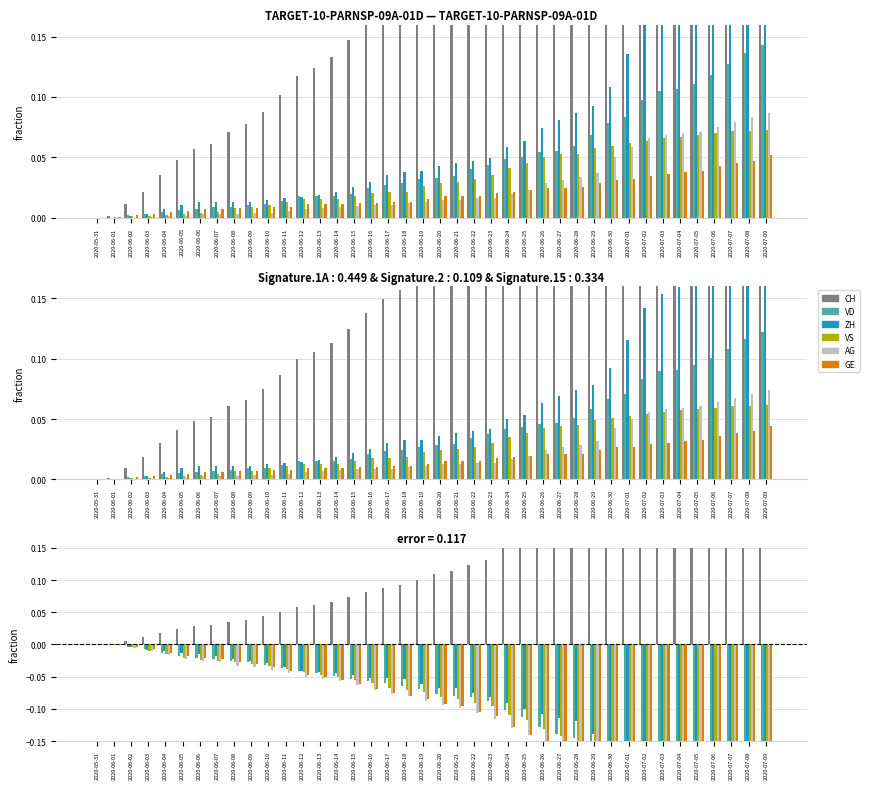

Is it true that VS equals -0.0 at 2020-06-04?

False